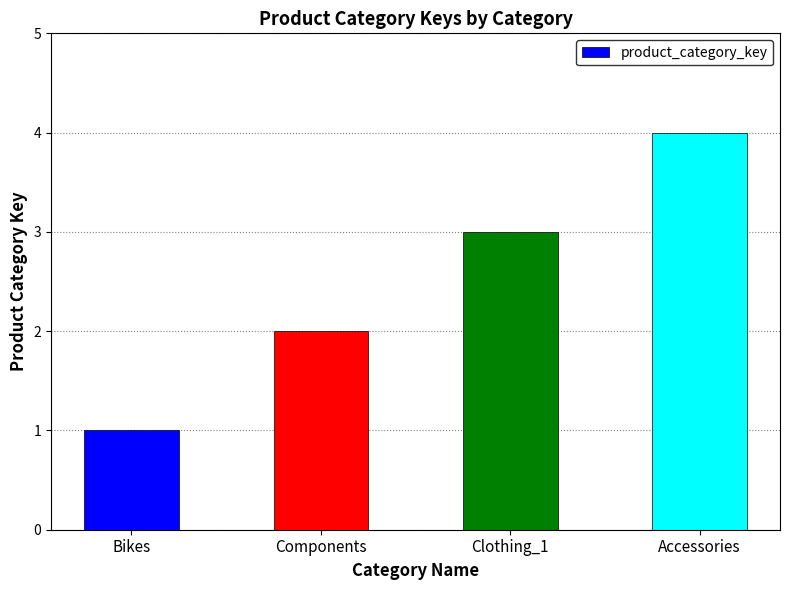

Rank the categories by value from highest to lowest.

Accessories, Clothing_1, Components, Bikes